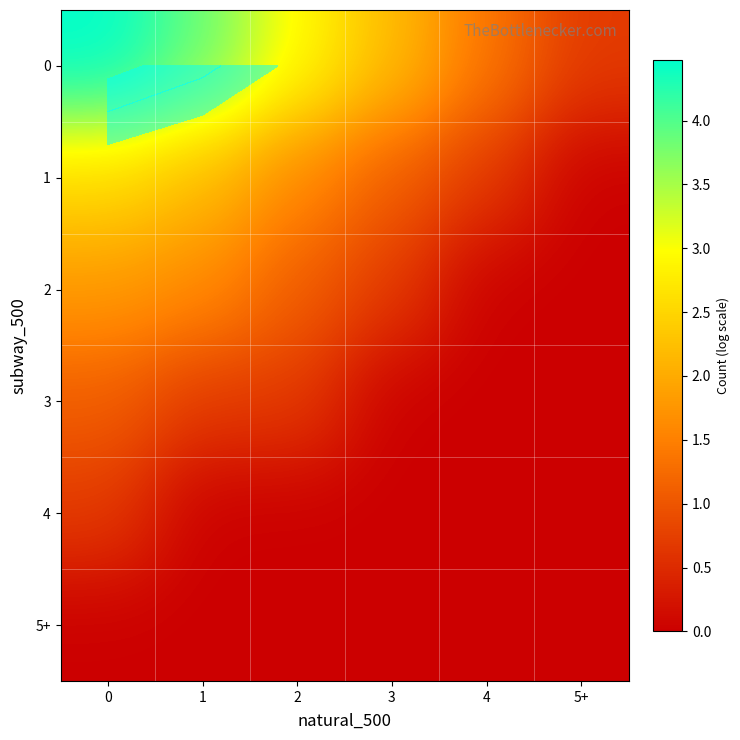

How many values in the 4 series exceed 0?

1